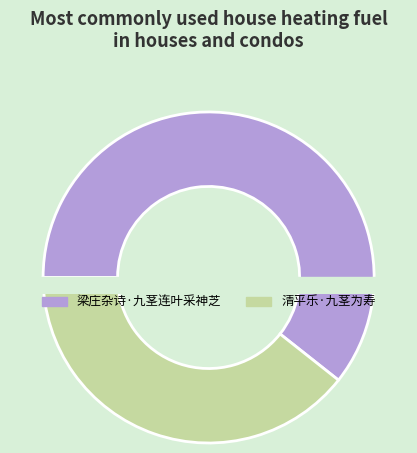

To the nearest percent, what is the combined percentage of 梁庄杂诗·九茎连叶采神芝 and 清平乐·九茎为寿?

100%